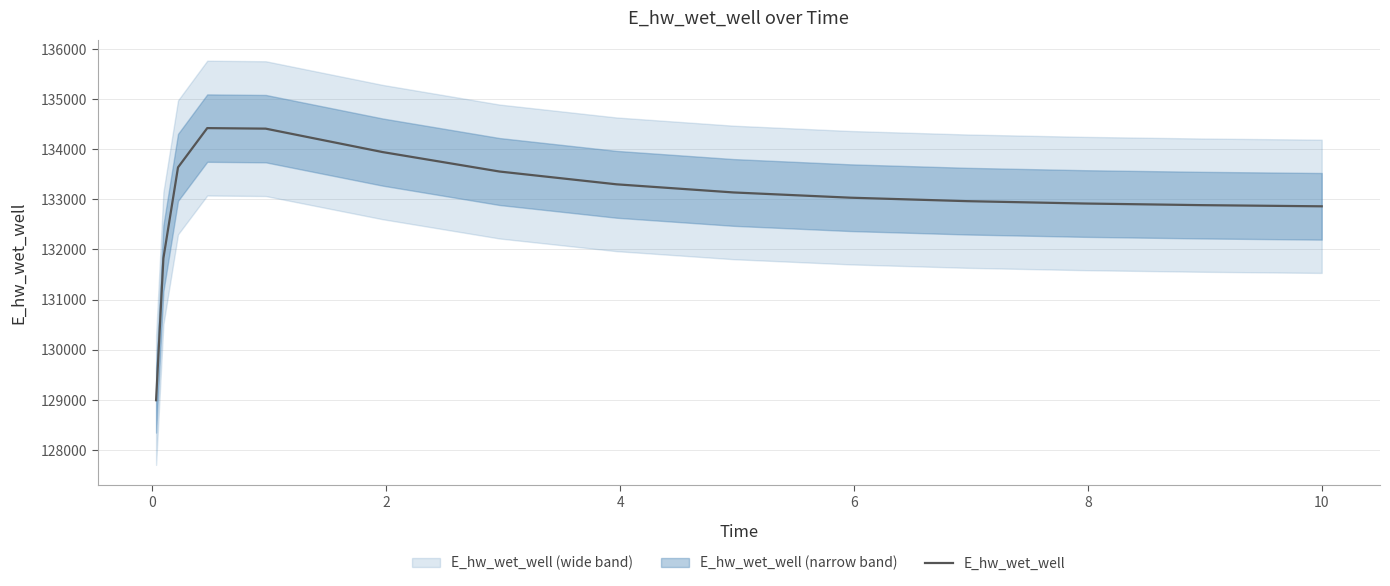

What is the lowest value of the E_hw_wet_well series?

128992.7